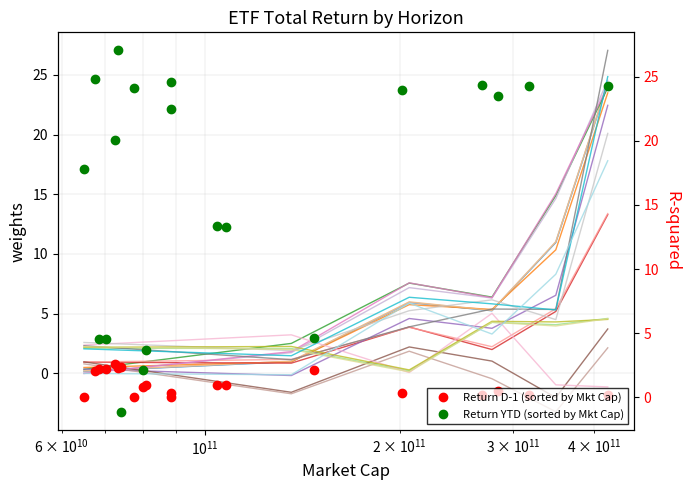

True or false: Return YTD (sorted by Mkt Cap) has more than 1 points higher than both neighbors.

True